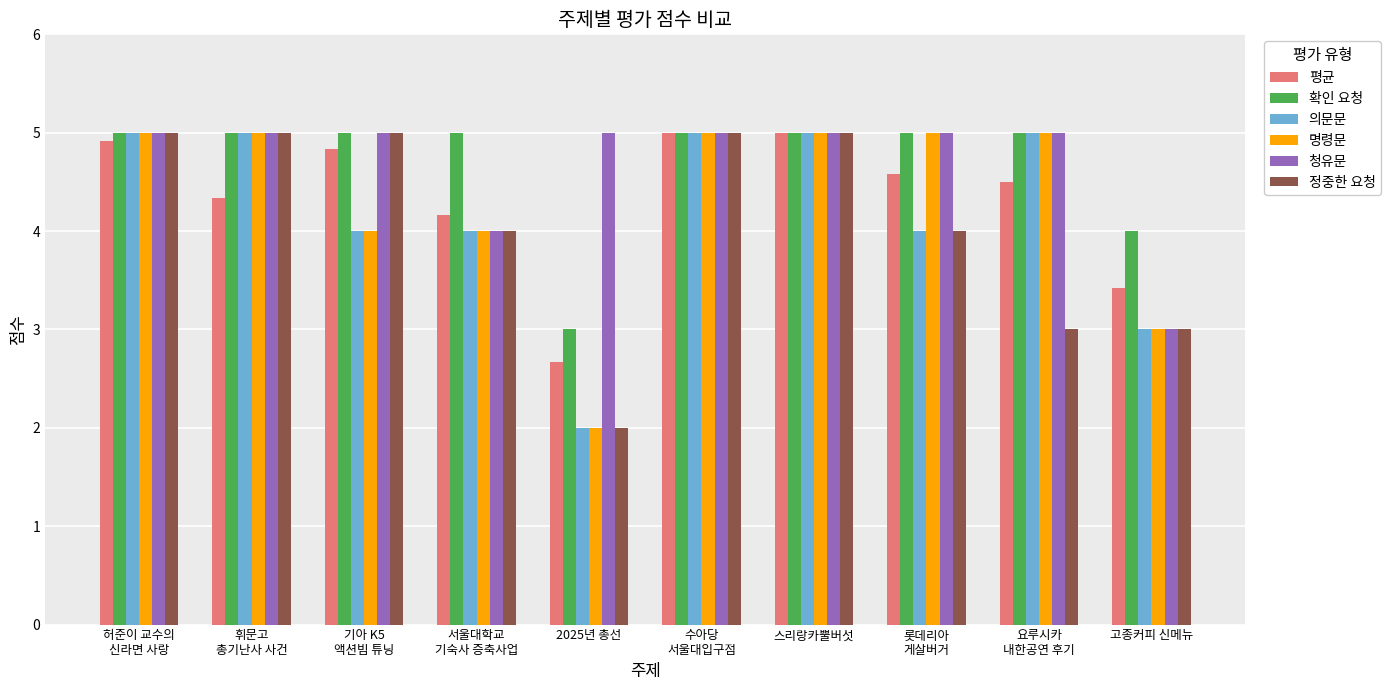

What is the label of the 5th bar from the right?

수아당
서울대입구점